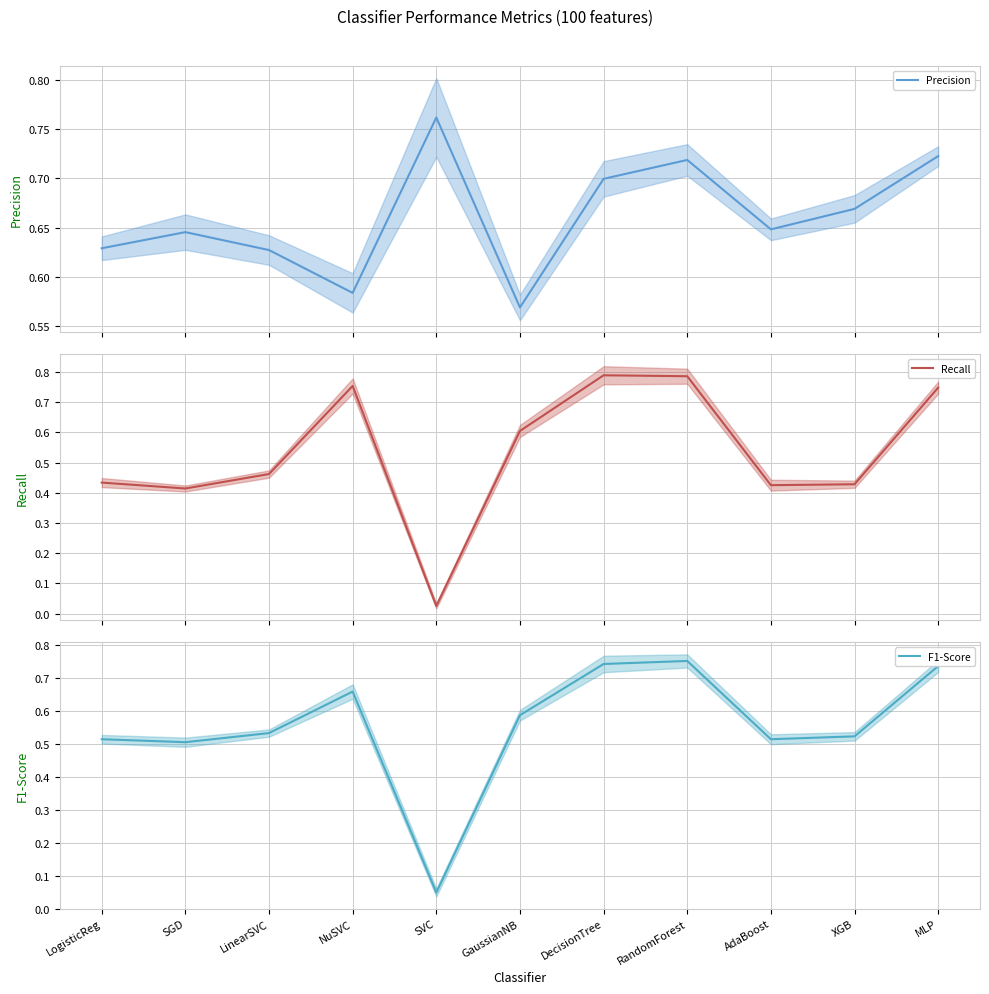

What is the difference between the maximum and second lowest values in the Recall series?

0.4